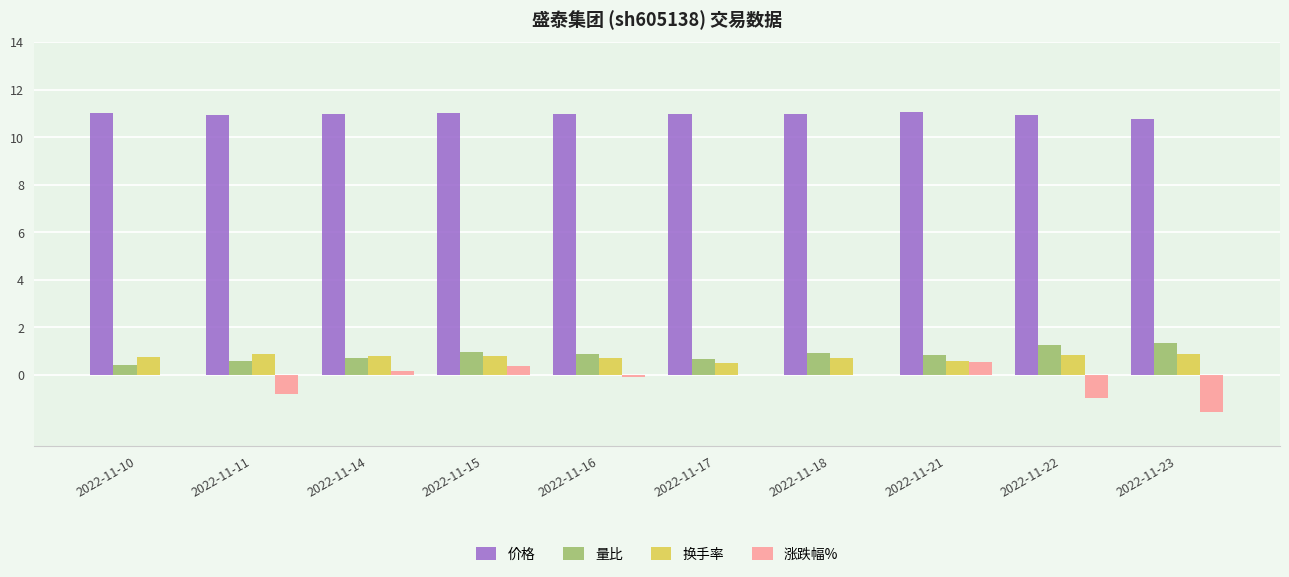

Between 2022-11-11 and 2022-11-17, which series saw the biggest shift?

涨跌幅%